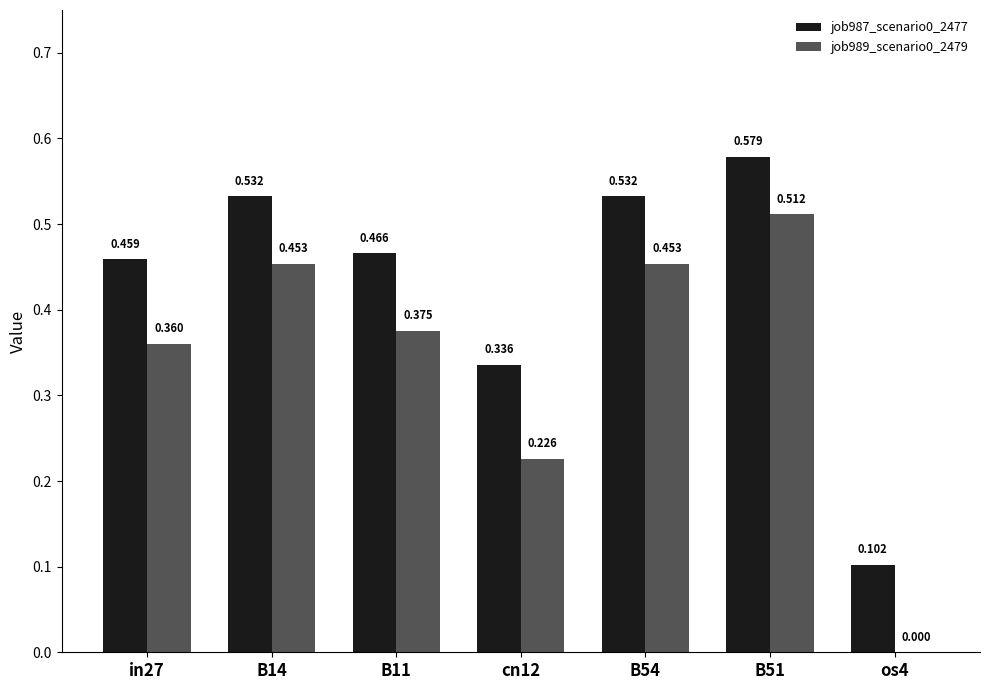

How many data points in job989_scenario0_2479 are above 0?

6